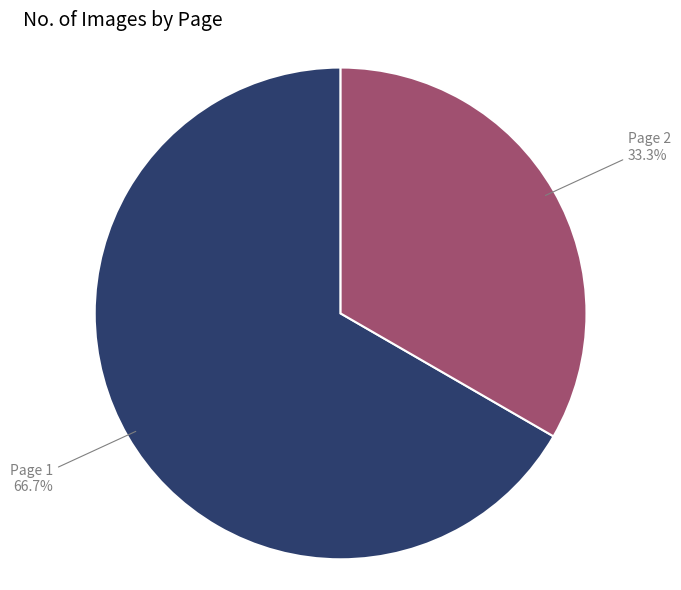

What is the smallest slice in the pie chart?

Page 2